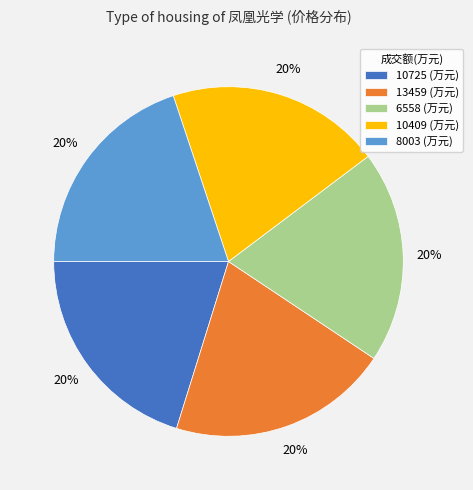

How many slices are in this pie chart?

5